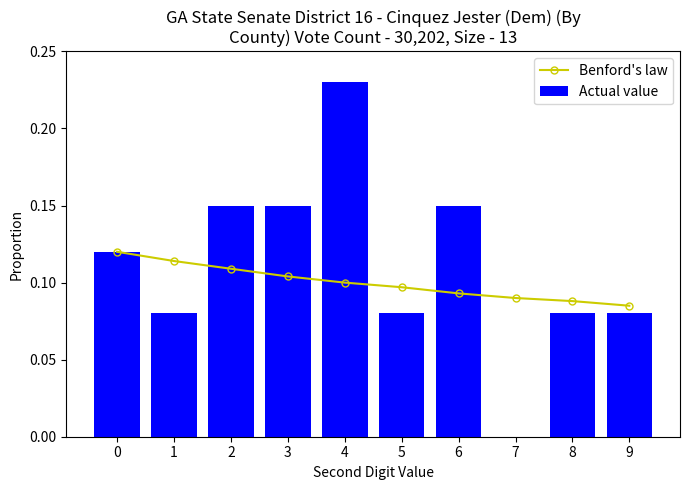

What is the sum of the Actual value values at 6 and 5?

0.2